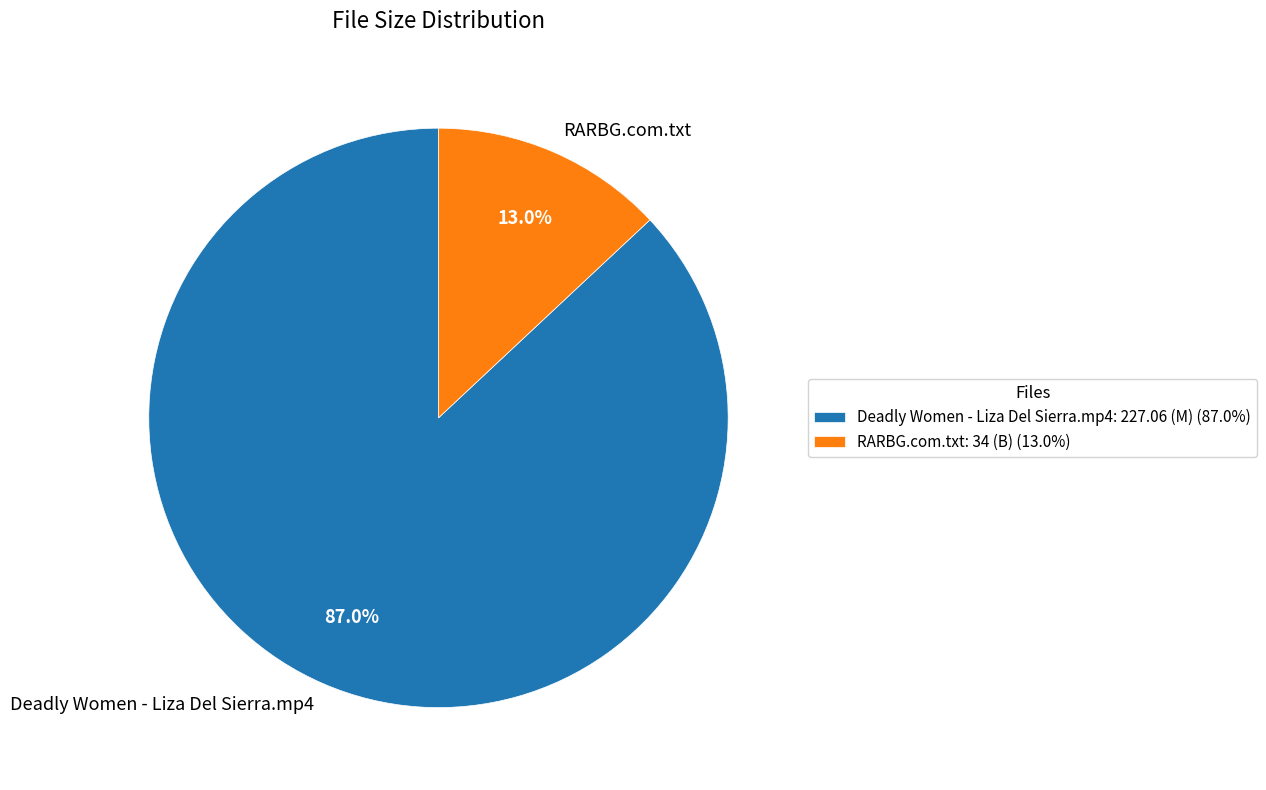

What percentage is the Deadly Women - Liza Del Sierra.mp4 slice, to the nearest percent?

87%